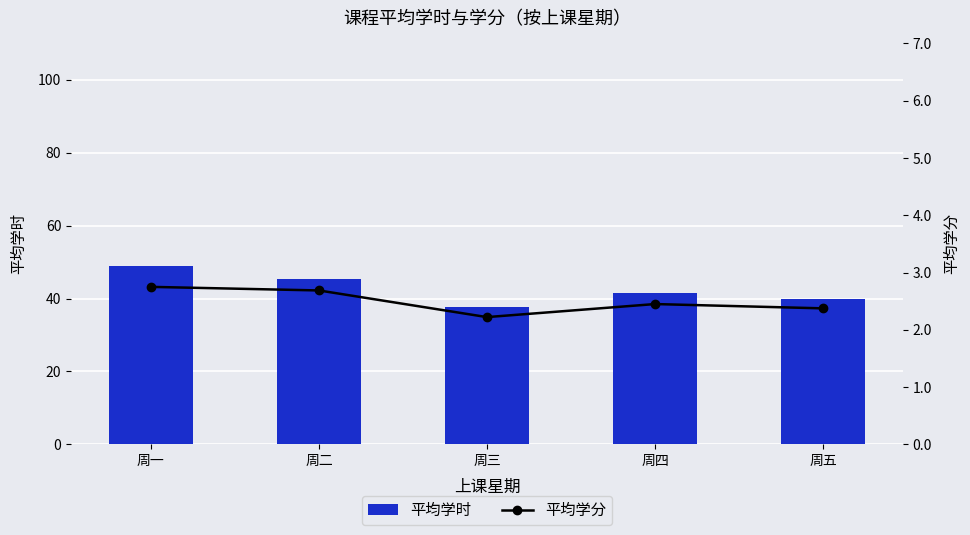

Which series has the largest total across all categories?

平均学时